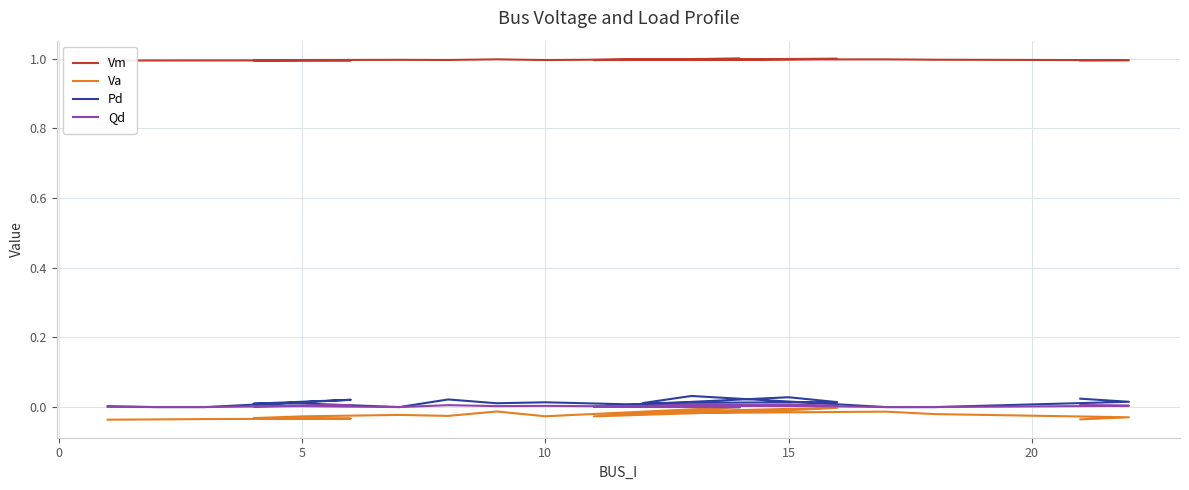

True or false: Va and Qd intersect in this chart.

False